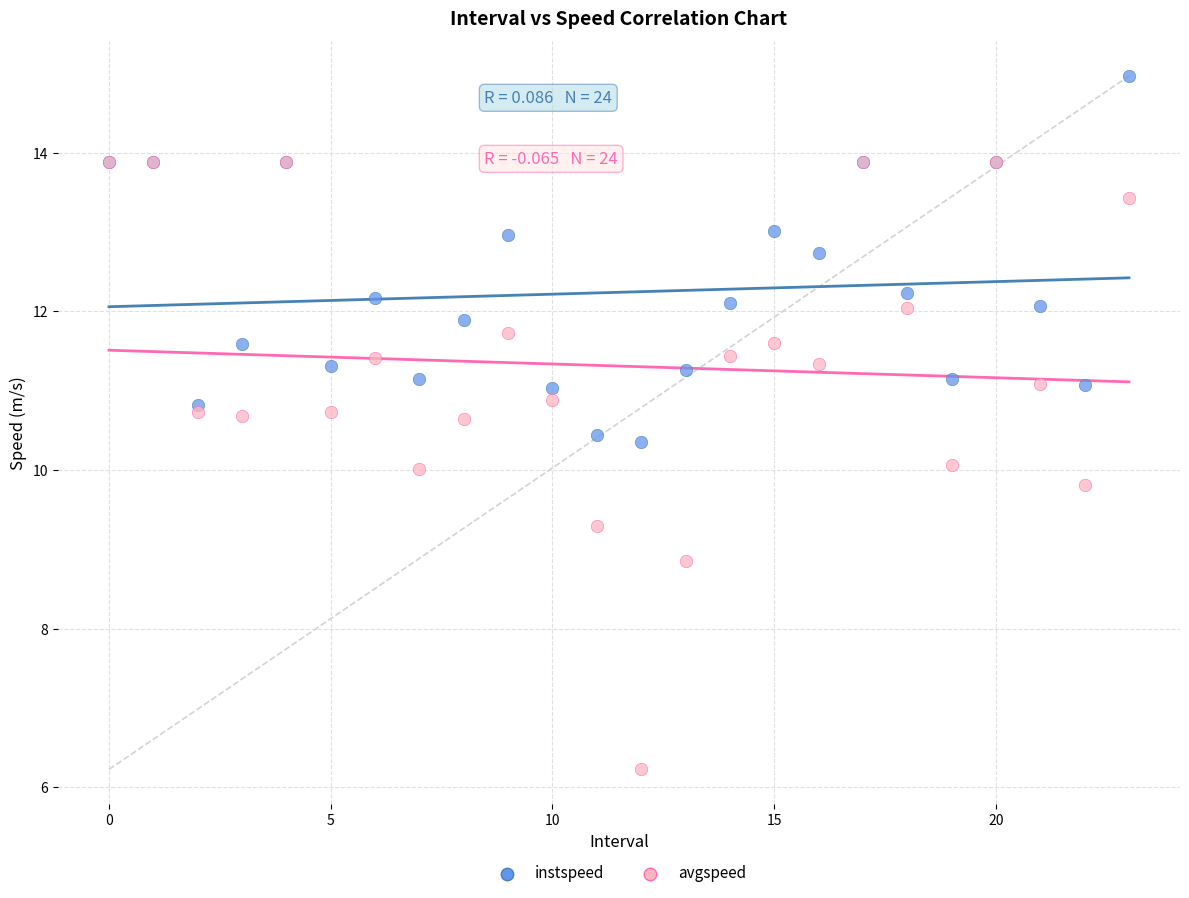

What are all the series names shown in the legend?

instspeed, avgspeed